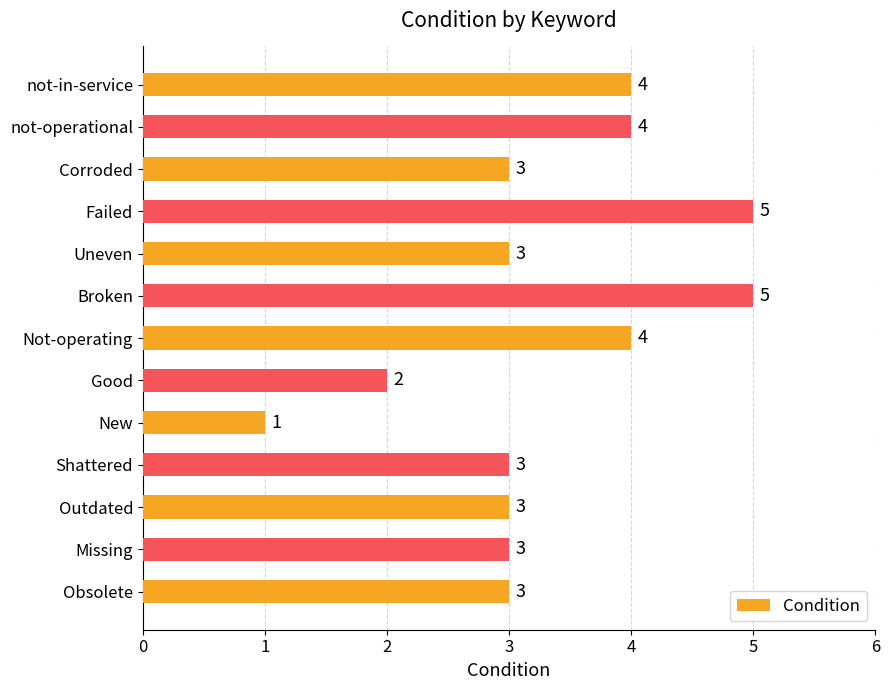

Does the chart contain stacked bars?

No